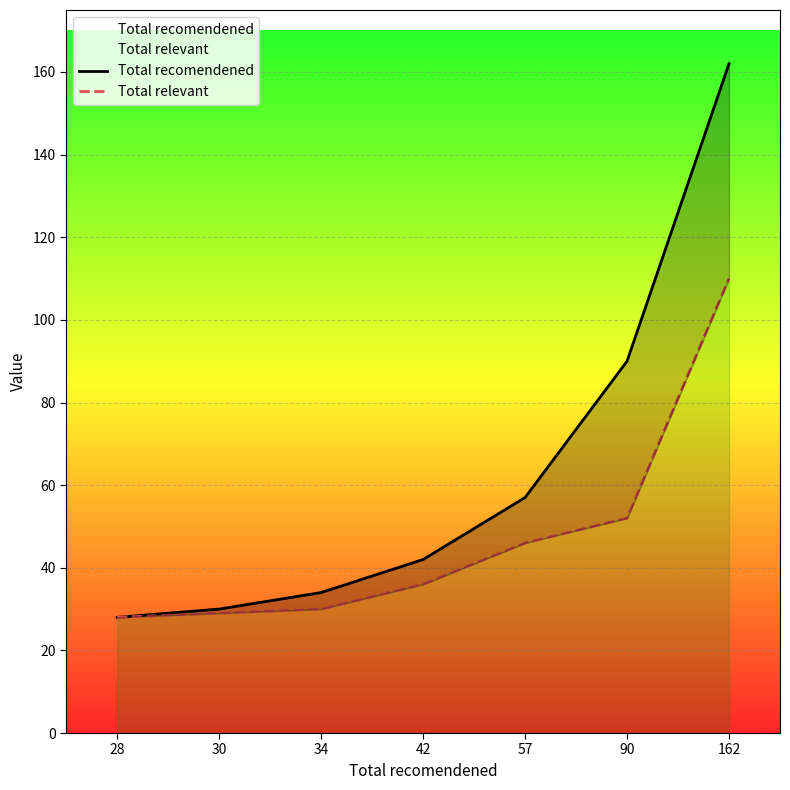

Reading right to left, transcribe all the data shown in this chart.

Total recomendened: 162=162	90=90	57=57	42=42	34=34	30=30	28=28
Total relevant: 162=110	90=52	57=46	42=36	34=30	30=29	28=28